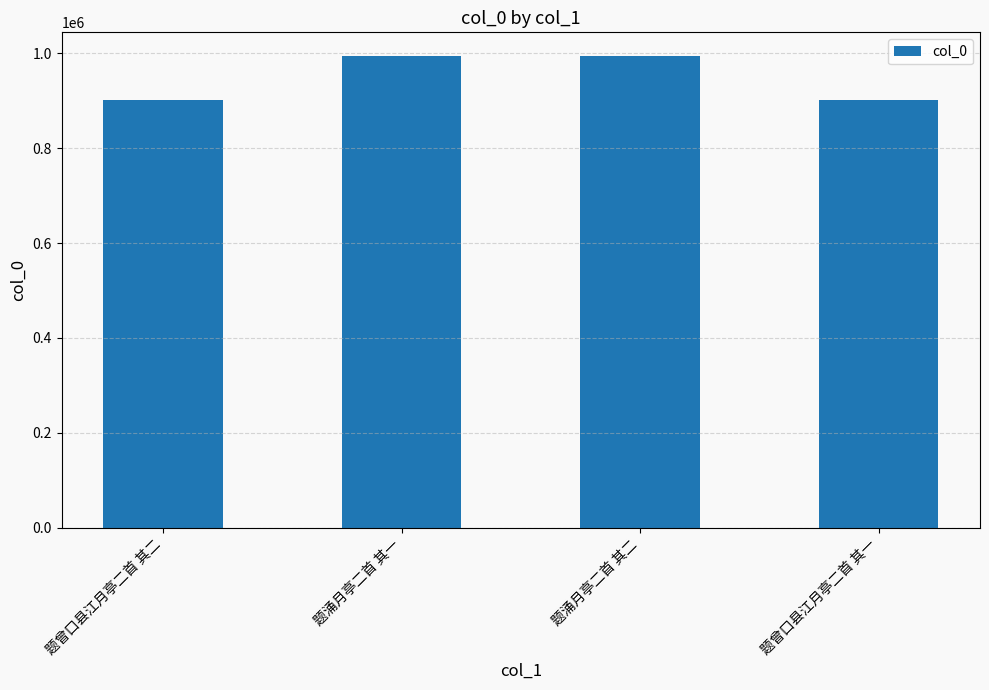

The chart shows a value of 647293 at 题涌月亭二首 其二. True or false?

False